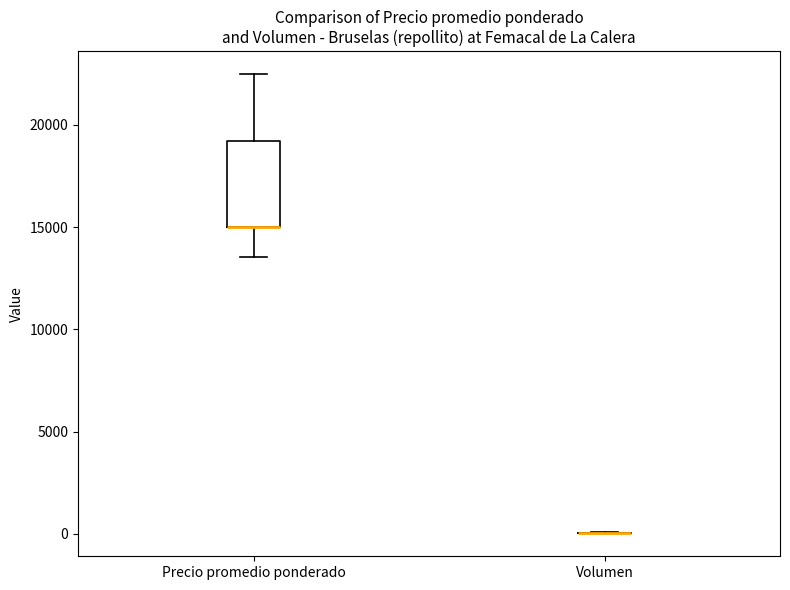

Reading left to right, transcribe this box plot: for each box, give where its median line is, the range the box spans, and where its two whiskers end, as read against the y-axis. The values are not printed on the chart, so give them approximately, as read against the axis.

Precio promedio ponderado: median 15000 (drawn on the box's lower edge), box 15000 to 19000, whiskers 13500 to 22500
Volumen: box collapsed to a line at 0, whiskers 0 to 0